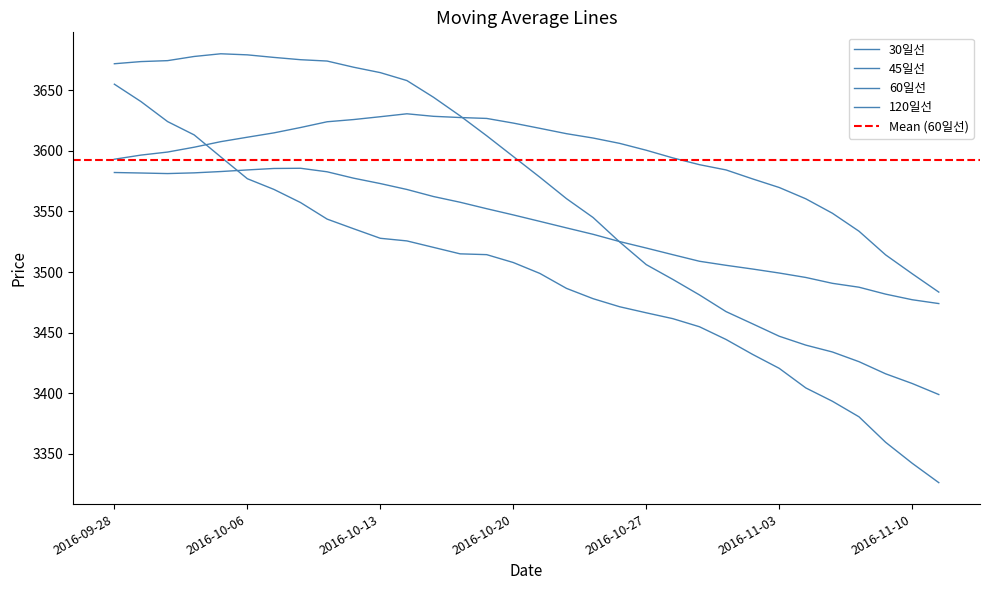

What is the highest value of the 120일선 series?

3585.6